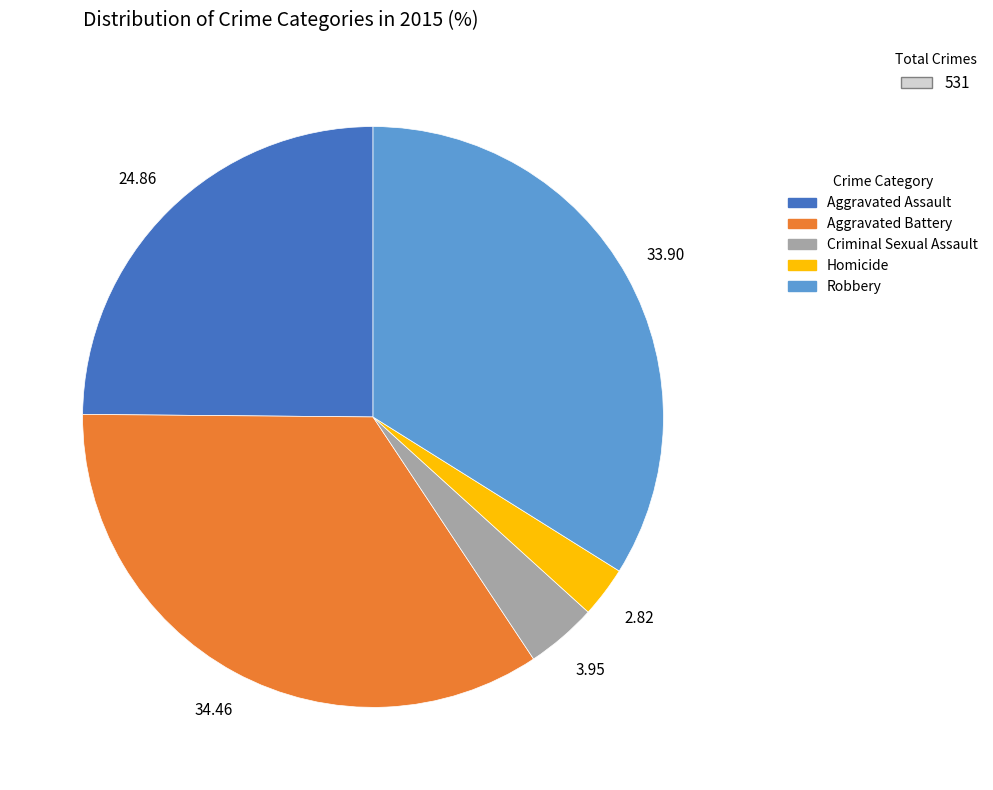

Is the sum of Aggravated Assault and Robbery greater than half?

Yes